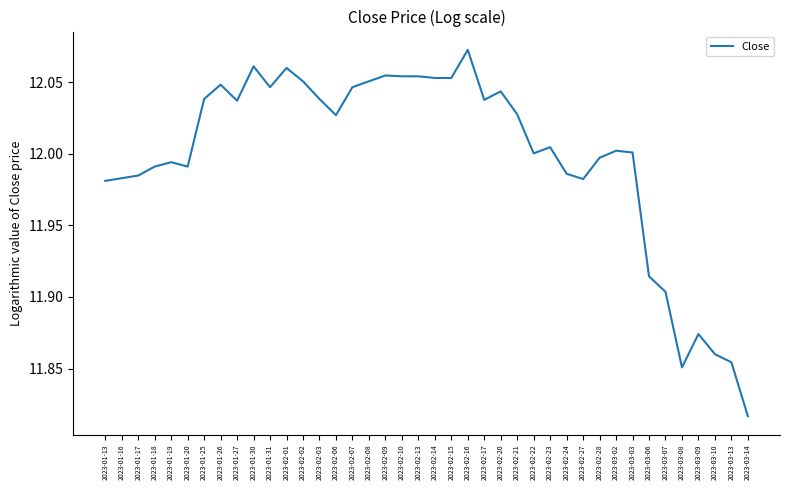

What is the change in value from 2023-02-15 to 2023-02-22?

-0.1